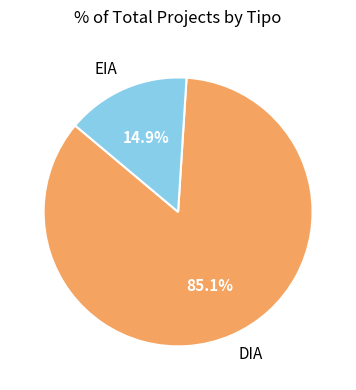

What percentage is the EIA slice, to the nearest percent?

15%